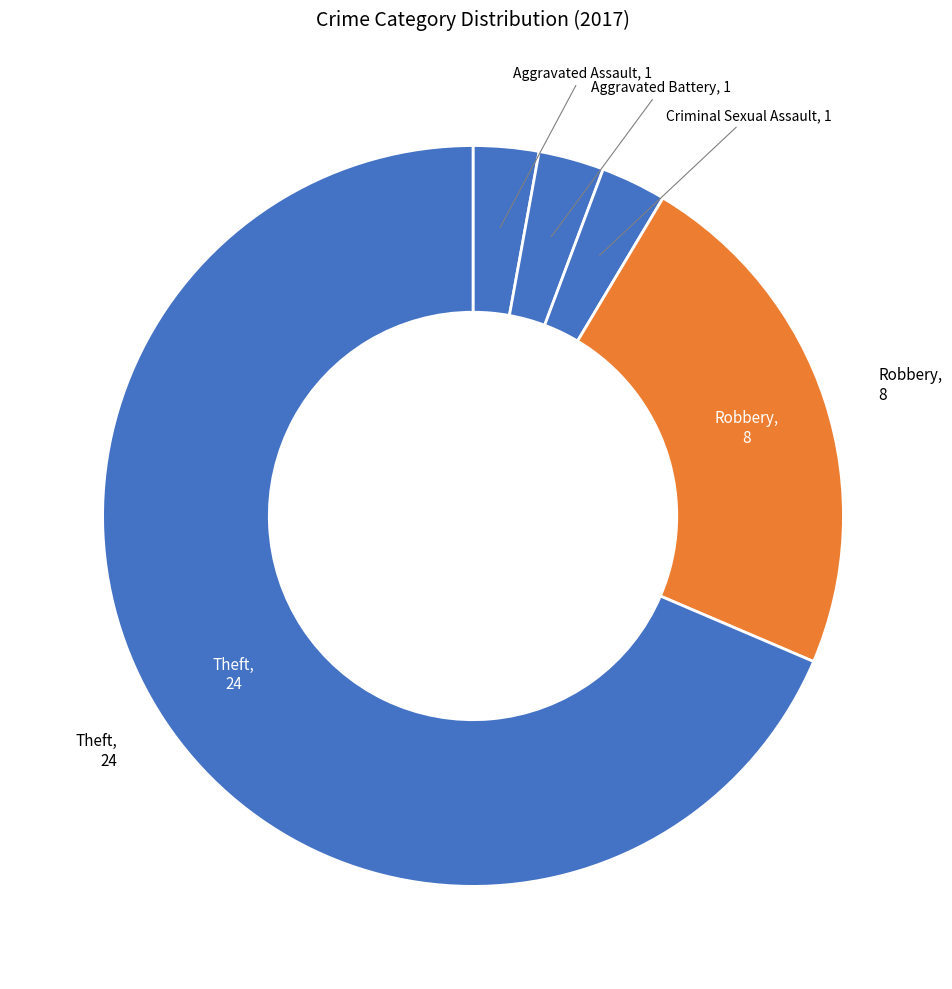

Count the number of slices in the pie.

5